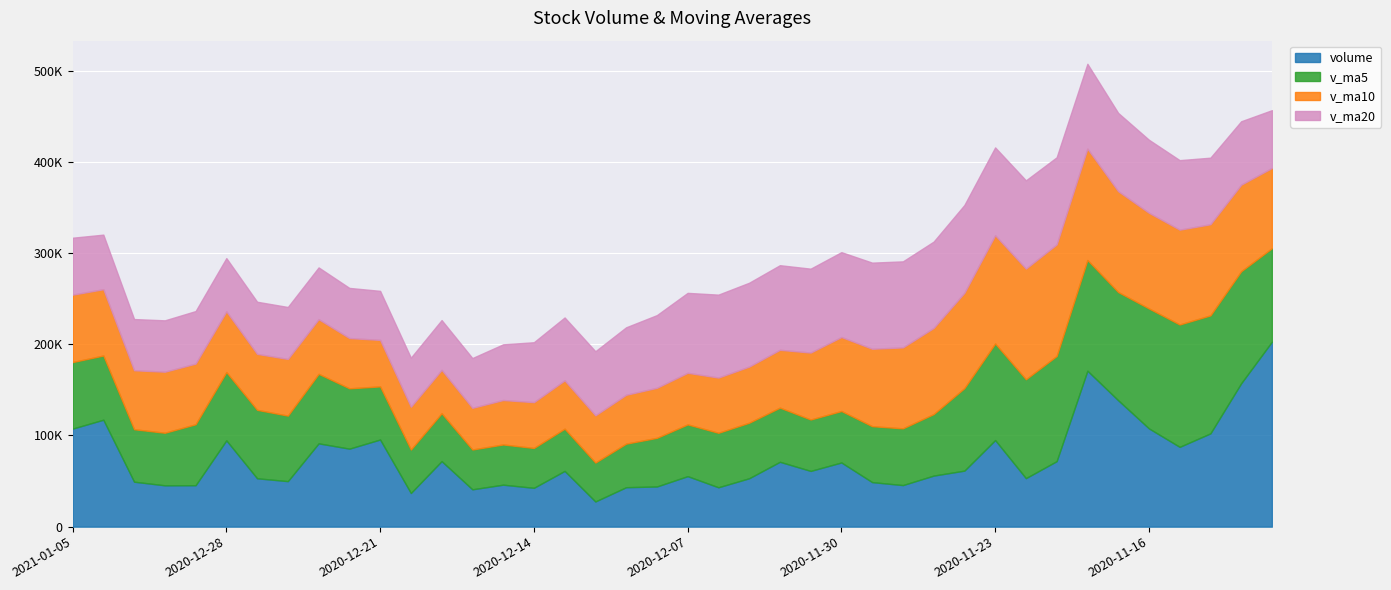

True or false: volume and v_ma20 intersect in this chart.

True